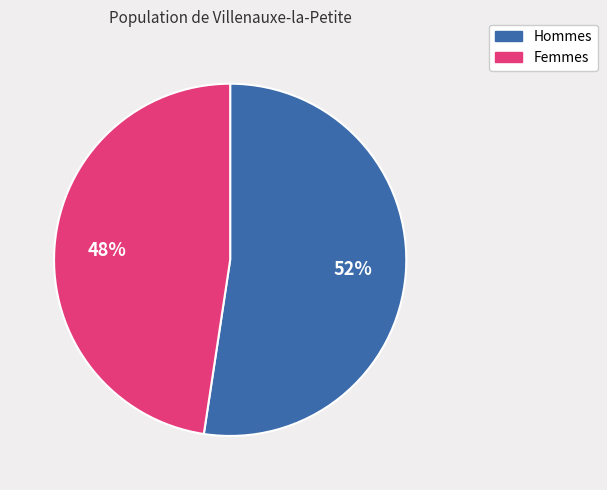

Does any single category account for the majority?

Yes